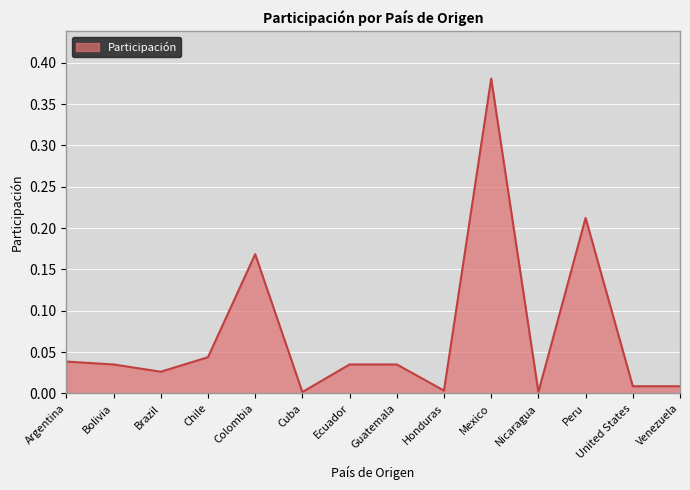

What is the difference between the values at Guatemala and Colombia?

0.1